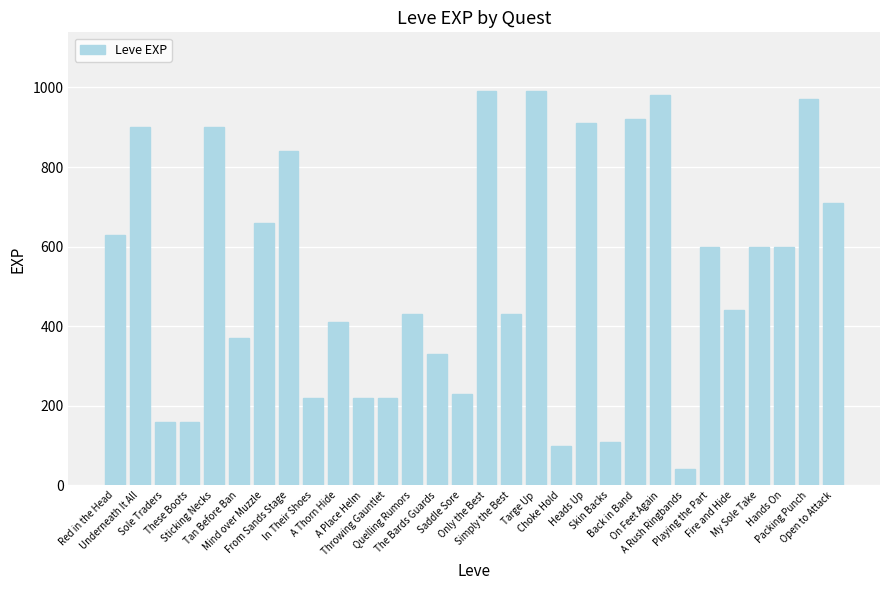

What is the label of the 4th bar from the left?

These Boots